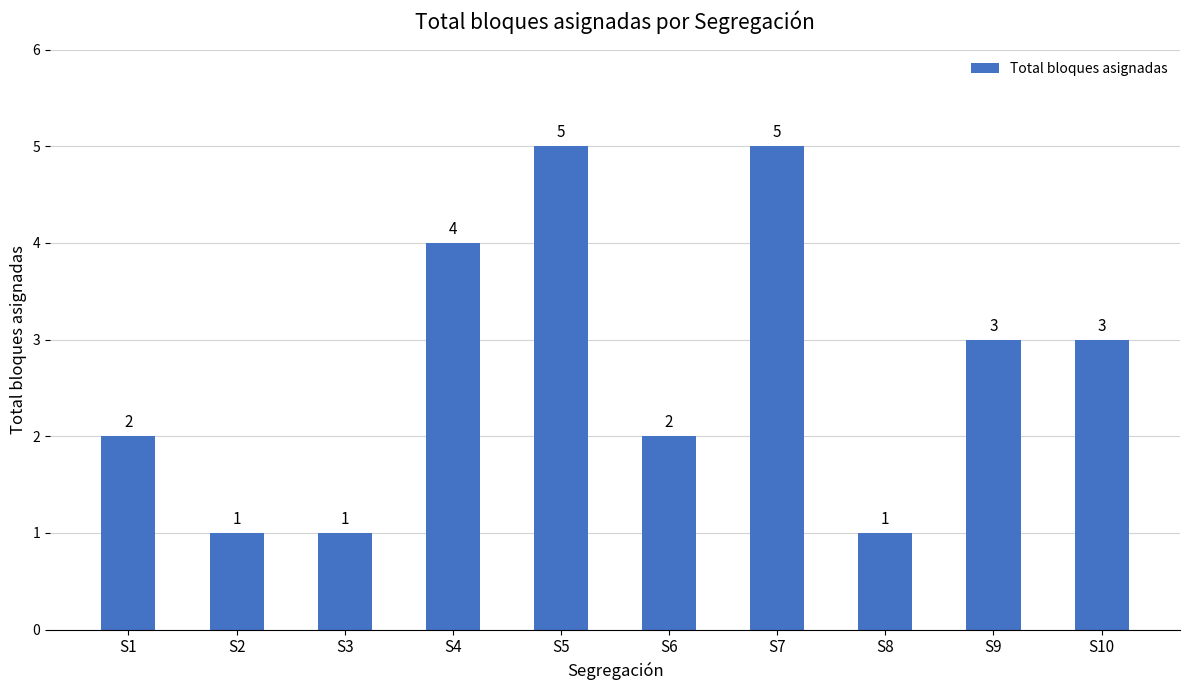

Count the values in the range 1 to 4.

8